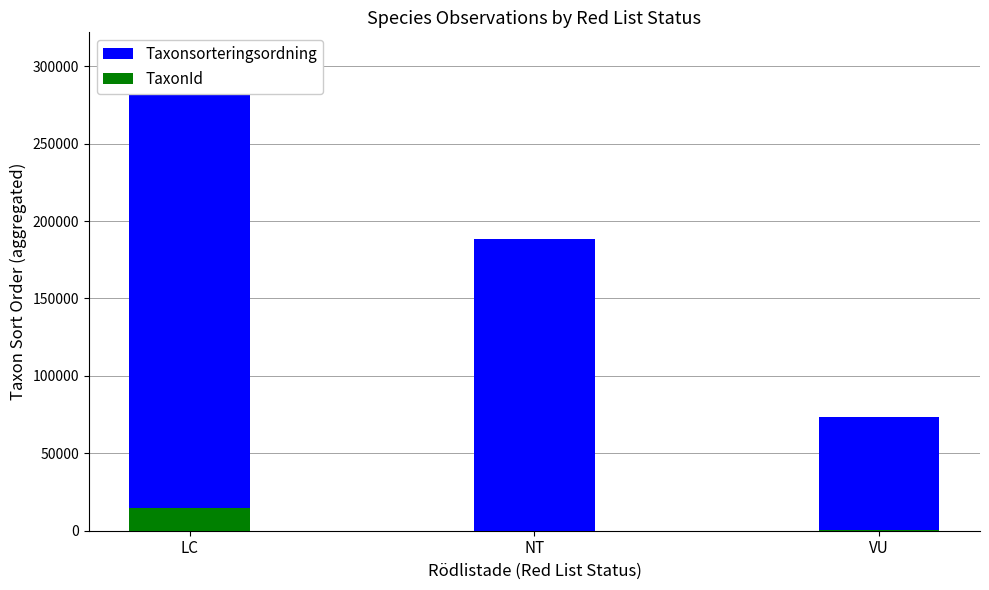

What is the approximate value of Taxonsorteringsordning at LC, to the nearest 100?

306600